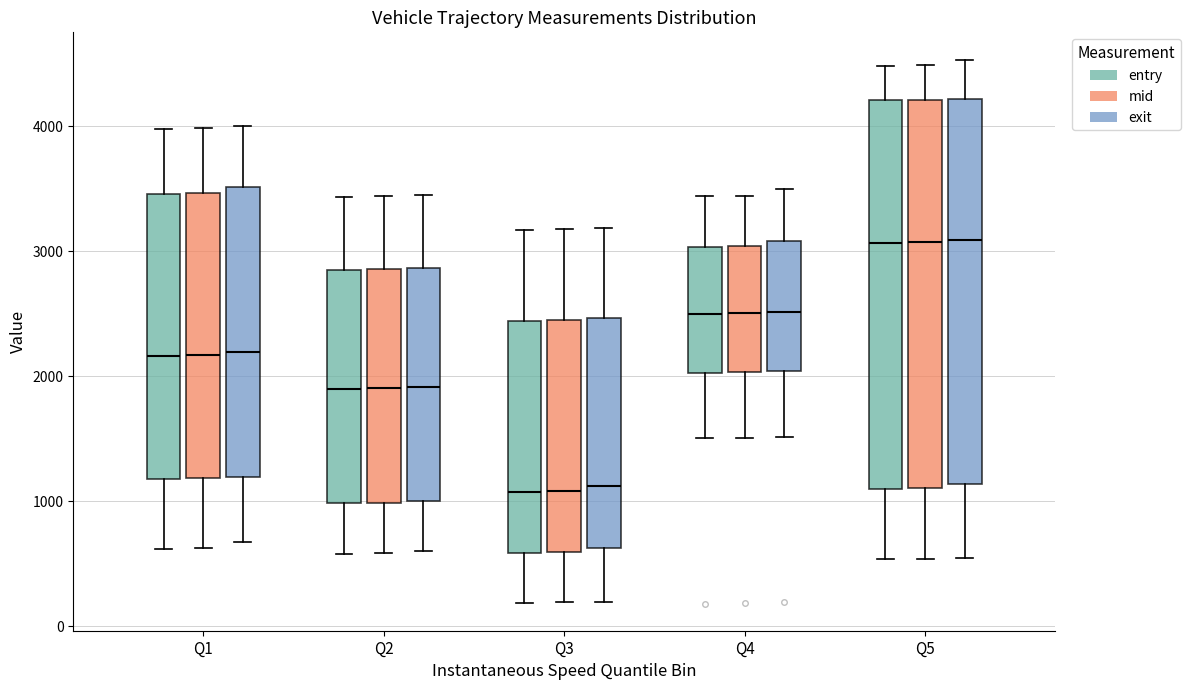

Reading left to right, read every box against the y-axis: the position of its median line, the range the box covers, and the ends of its whiskers. The values are not printed on the chart, so give them approximately, as read against the axis.

Q1 (entry): median 2200, box 1200 to 3500, whiskers 600 to 4000
Q1 (mid): median 2200, box 1200 to 3500, whiskers 600 to 4000
Q1 (exit): median 2200, box 1200 to 3500, whiskers 700 to 4000
Q2 (entry): median 1900, box 1000 to 2900, whiskers 600 to 3400
Q2 (mid): median 1900, box 1000 to 2900, whiskers 600 to 3400
Q2 (exit): median 1900, box 1000 to 2900, whiskers 600 to 3500
Q3 (entry): median 1100, box 600 to 2400, whiskers 200 to 3200
Q3 (mid): median 1100, box 600 to 2400, whiskers 200 to 3200
Q3 (exit): median 1100, box 600 to 2500, whiskers 200 to 3200
Q4 (entry): median 2500, box 2000 to 3000, whiskers 1500 to 3400
Q4 (mid): median 2500, box 2000 to 3000, whiskers 1500 to 3400
Q4 (exit): median 2500, box 2000 to 3100, whiskers 1500 to 3500
Q5 (entry): median 3100, box 1100 to 4200, whiskers 500 to 4500
Q5 (mid): median 3100, box 1100 to 4200, whiskers 500 to 4500
Q5 (exit): median 3100, box 1100 to 4200, whiskers 500 to 4500